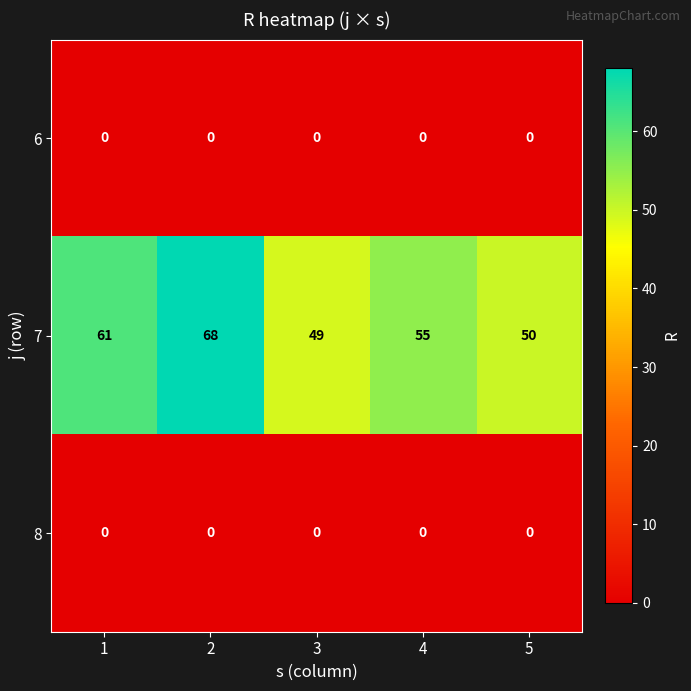

What is the minimum value for 7?

49